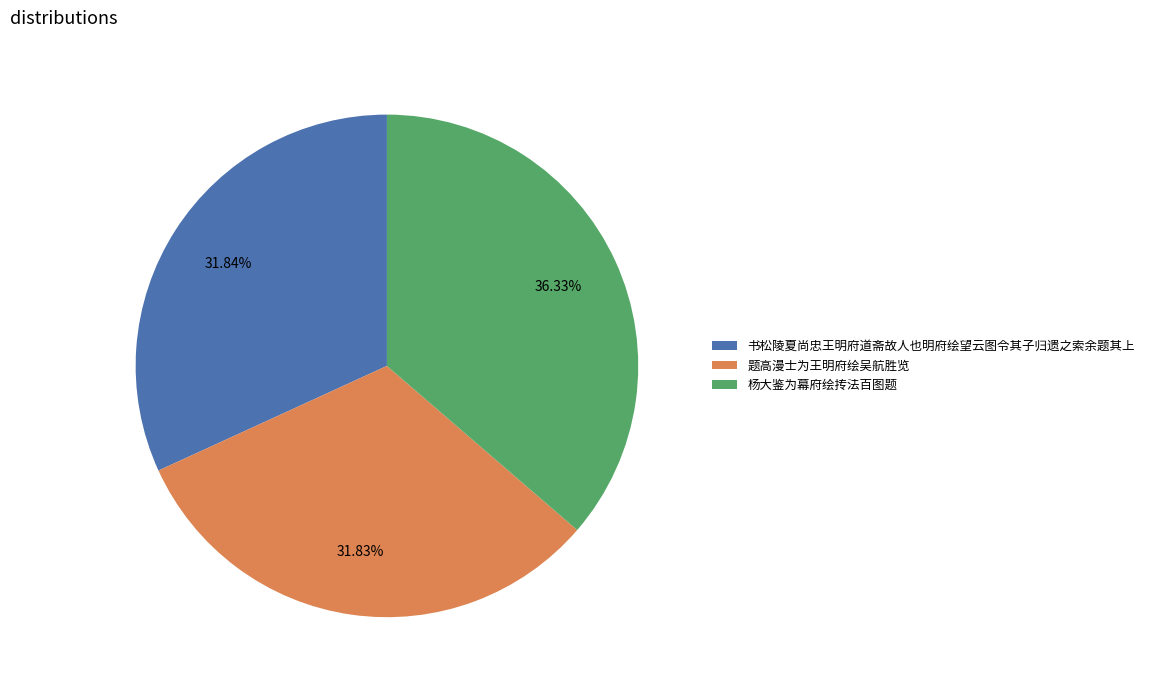

Is it true that 题高漫士为王明府绘吴航胜览 is 32% of the pie?

True